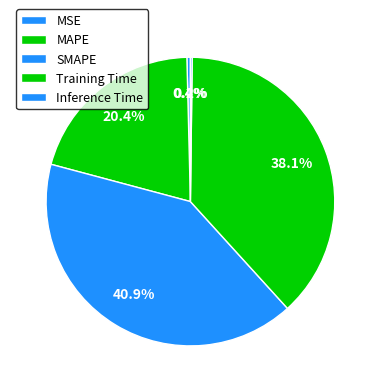

To the nearest percent, what is the average slice percentage?

20%